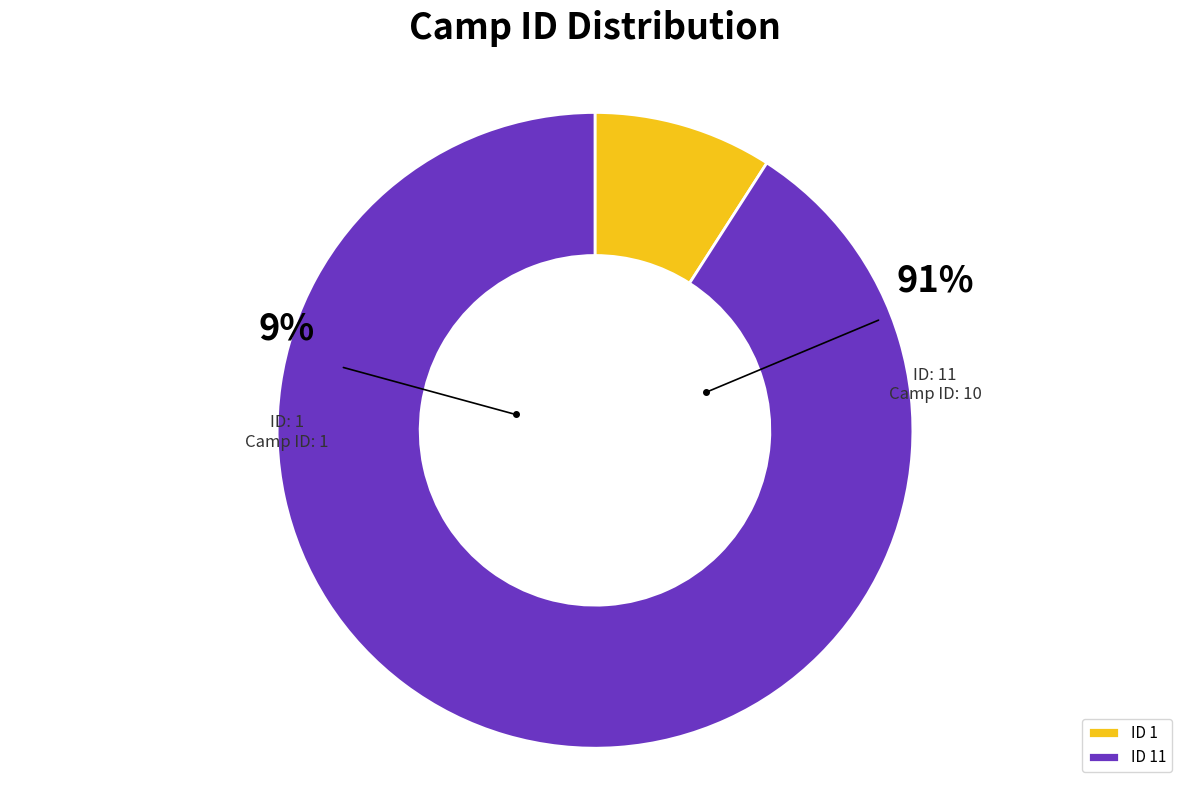

Which category accounts for the majority?

11